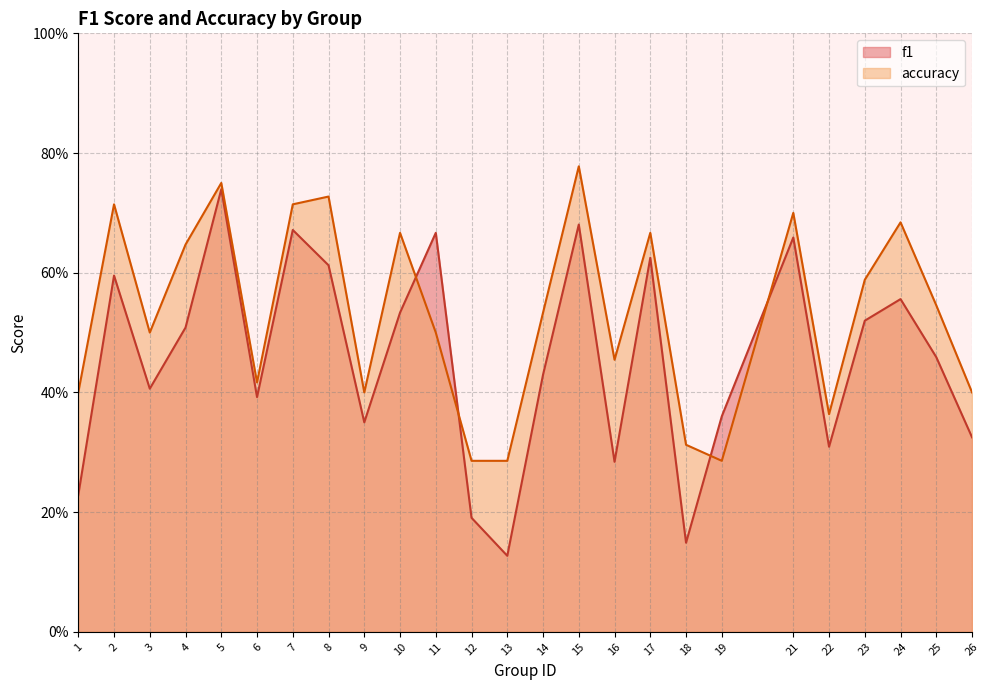

How many interior local valleys does the accuracy series have?

6